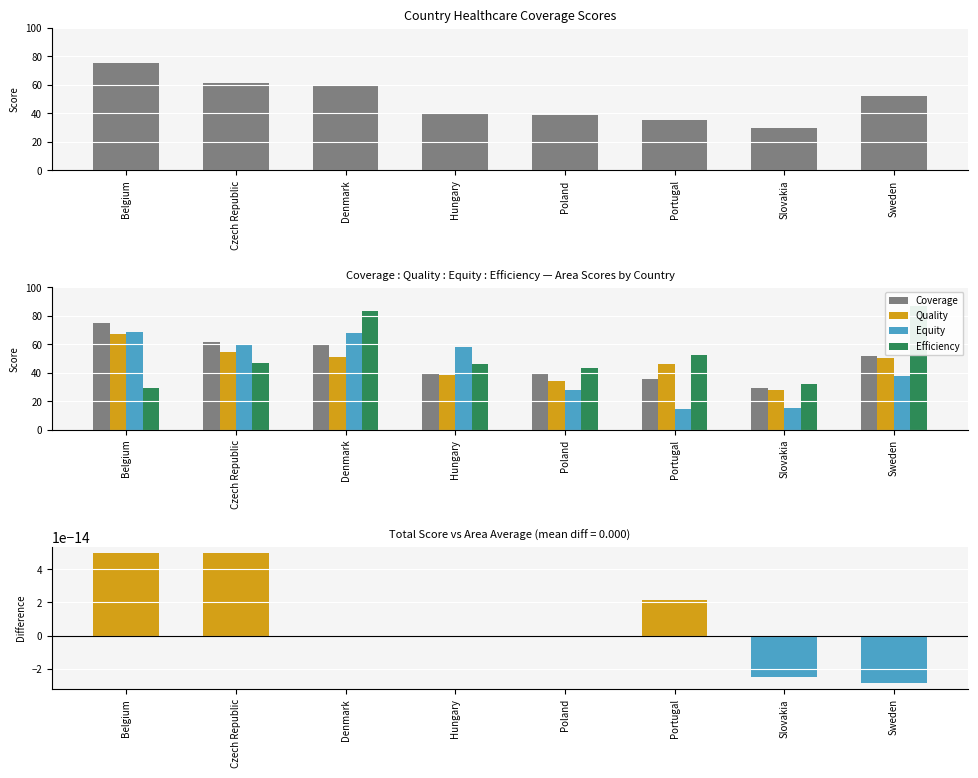

What is the difference between the maximum and minimum values in the Coverage series?

45.7